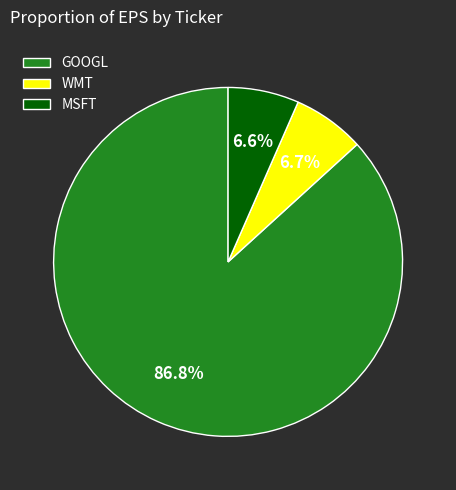

Is there a majority slice in this chart?

Yes